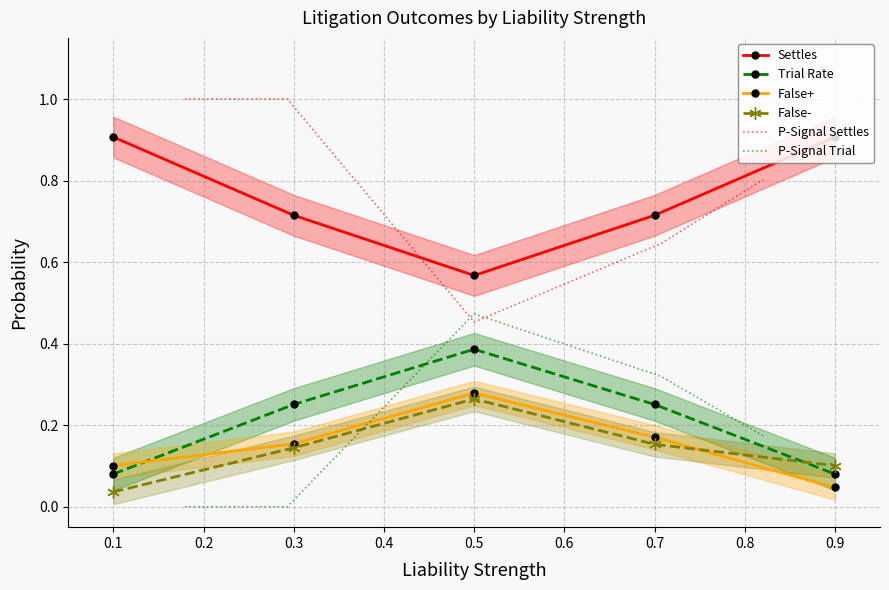

How many distinct data groups are displayed?

6